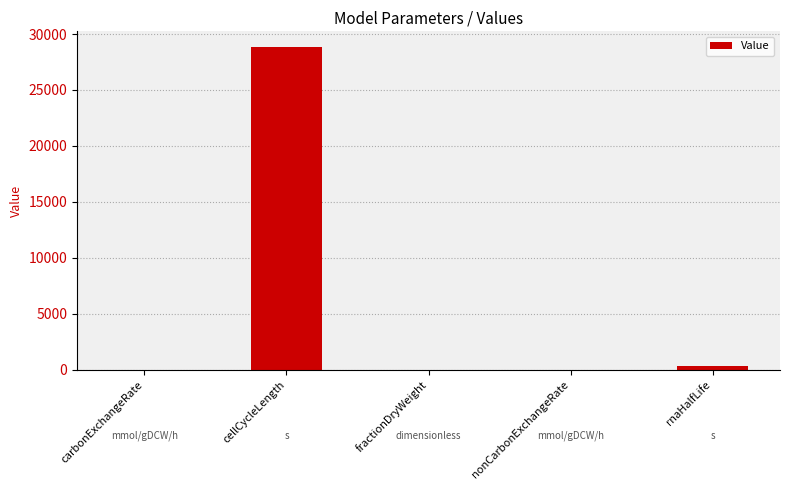

Are the bars horizontal?

No